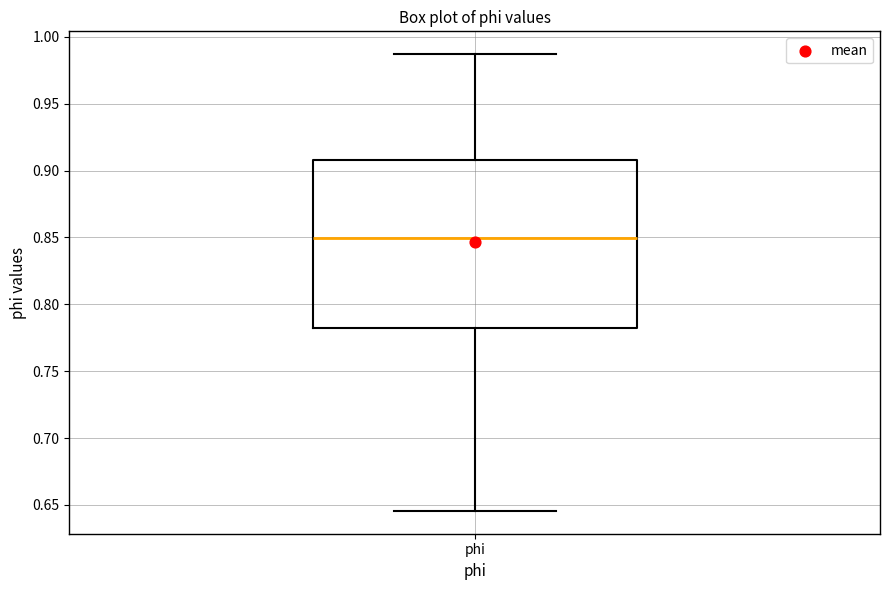

Where does the lower whisker of the box for phi end on the y-axis? The values are not printed on the chart, so give them approximately, as read against the axis.

0.645